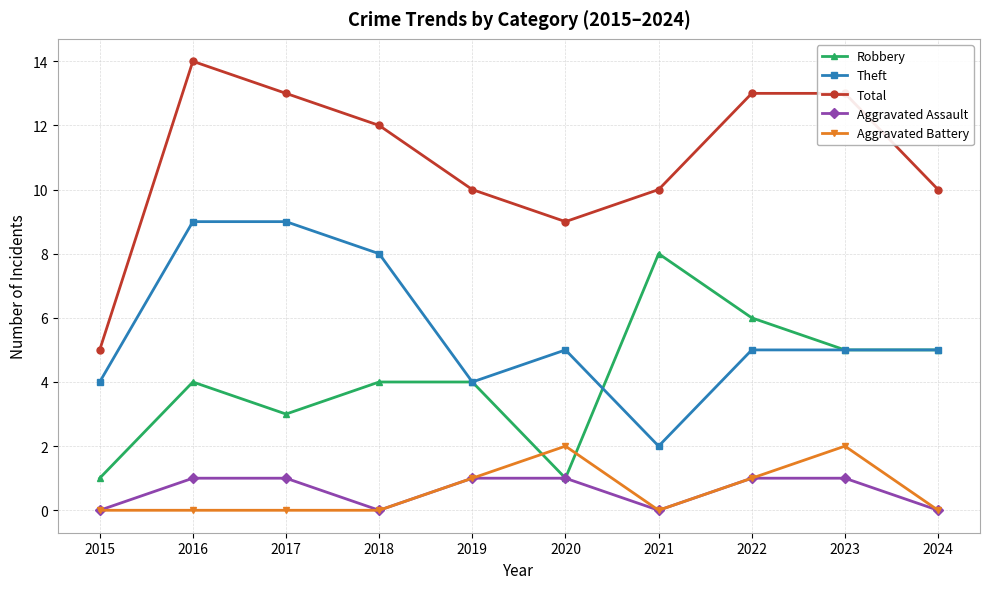

What is the greatest value displayed?

14